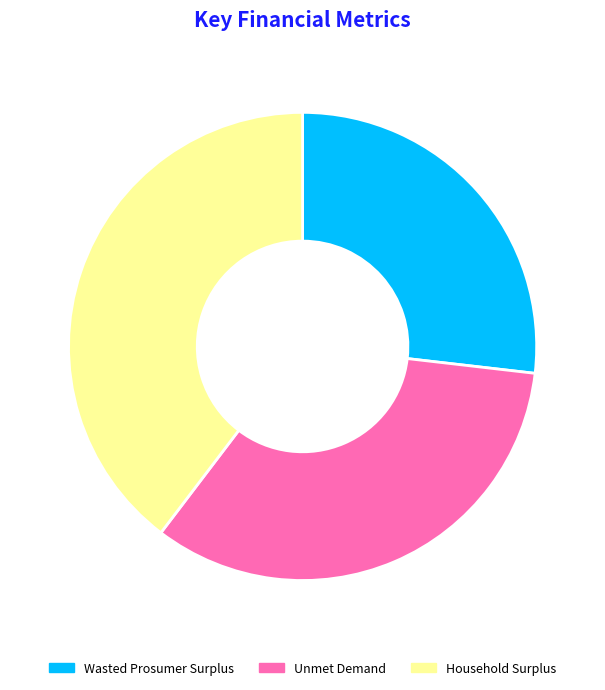

Combined, do Wasted Prosumer Surplus and Unmet Demand account for over 50%?

Yes